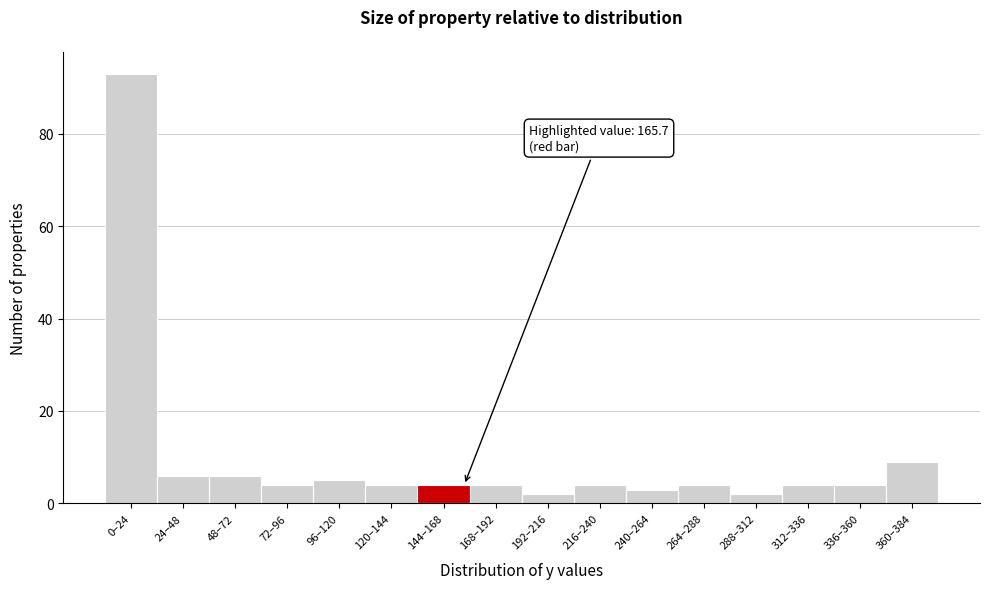

Reading right to left, list all the values displayed in this chart.

360–384=9	336–360=4	312–336=4	288–312=2	264–288=4	240–264=3	216–240=4	192–216=2	168–192=4	144–168=4	120–144=4	96–120=5	72–96=4	48–72=6	24–48=6	0–24=93